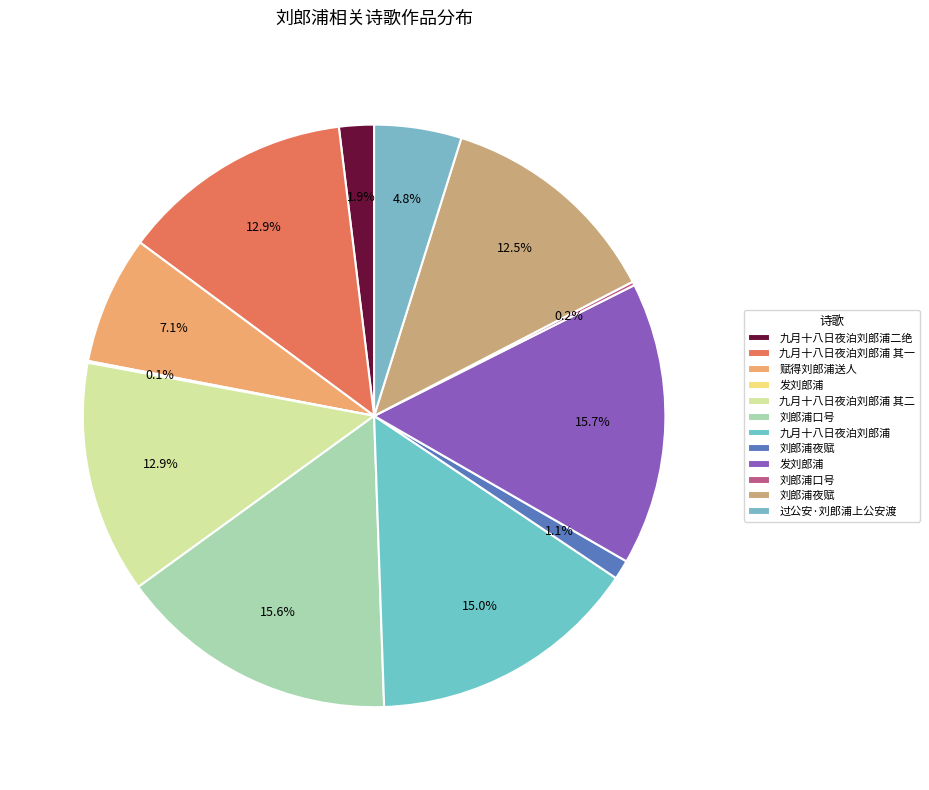

How many slices are in this pie chart?

12